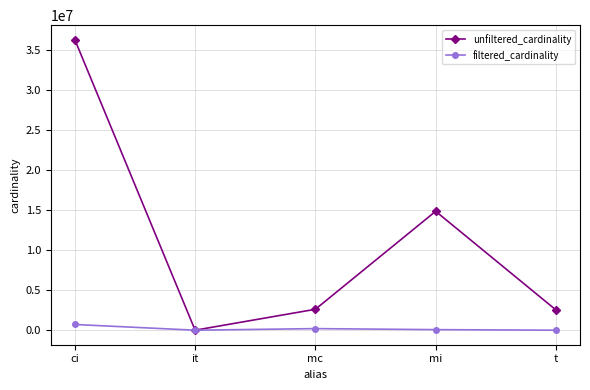

Between it and mi, which series saw the biggest shift?

unfiltered_cardinality